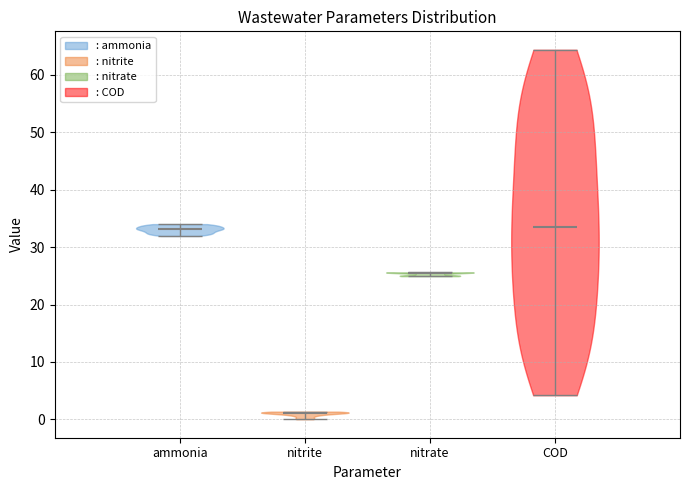

Reading left to right, read every violin against the y-axis: where its median line is, and the lowest and highest points it reaches. The values are not printed on the chart, so give them approximately, as read against the axis.

ammonia: median line 33, lowest point 32, highest point 34
nitrite: median line 1, lowest point 0, highest point 1
nitrate: median line 26, lowest point 25, highest point 26
COD: median line 34, lowest point 4, highest point 64